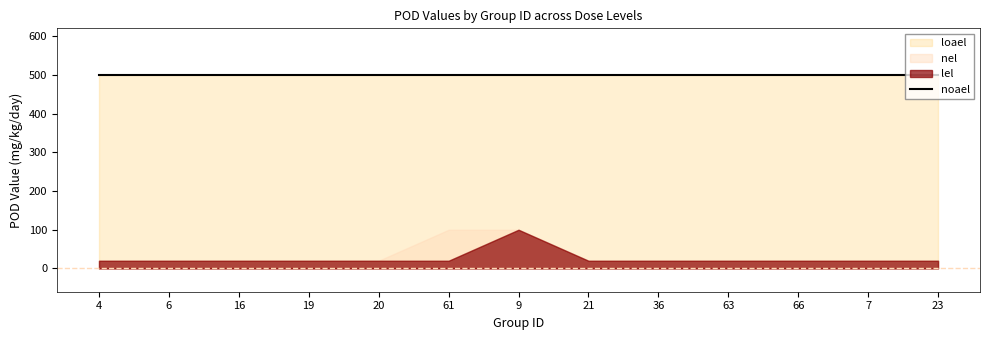

Between 16 and 20, which series saw the biggest shift?

lel